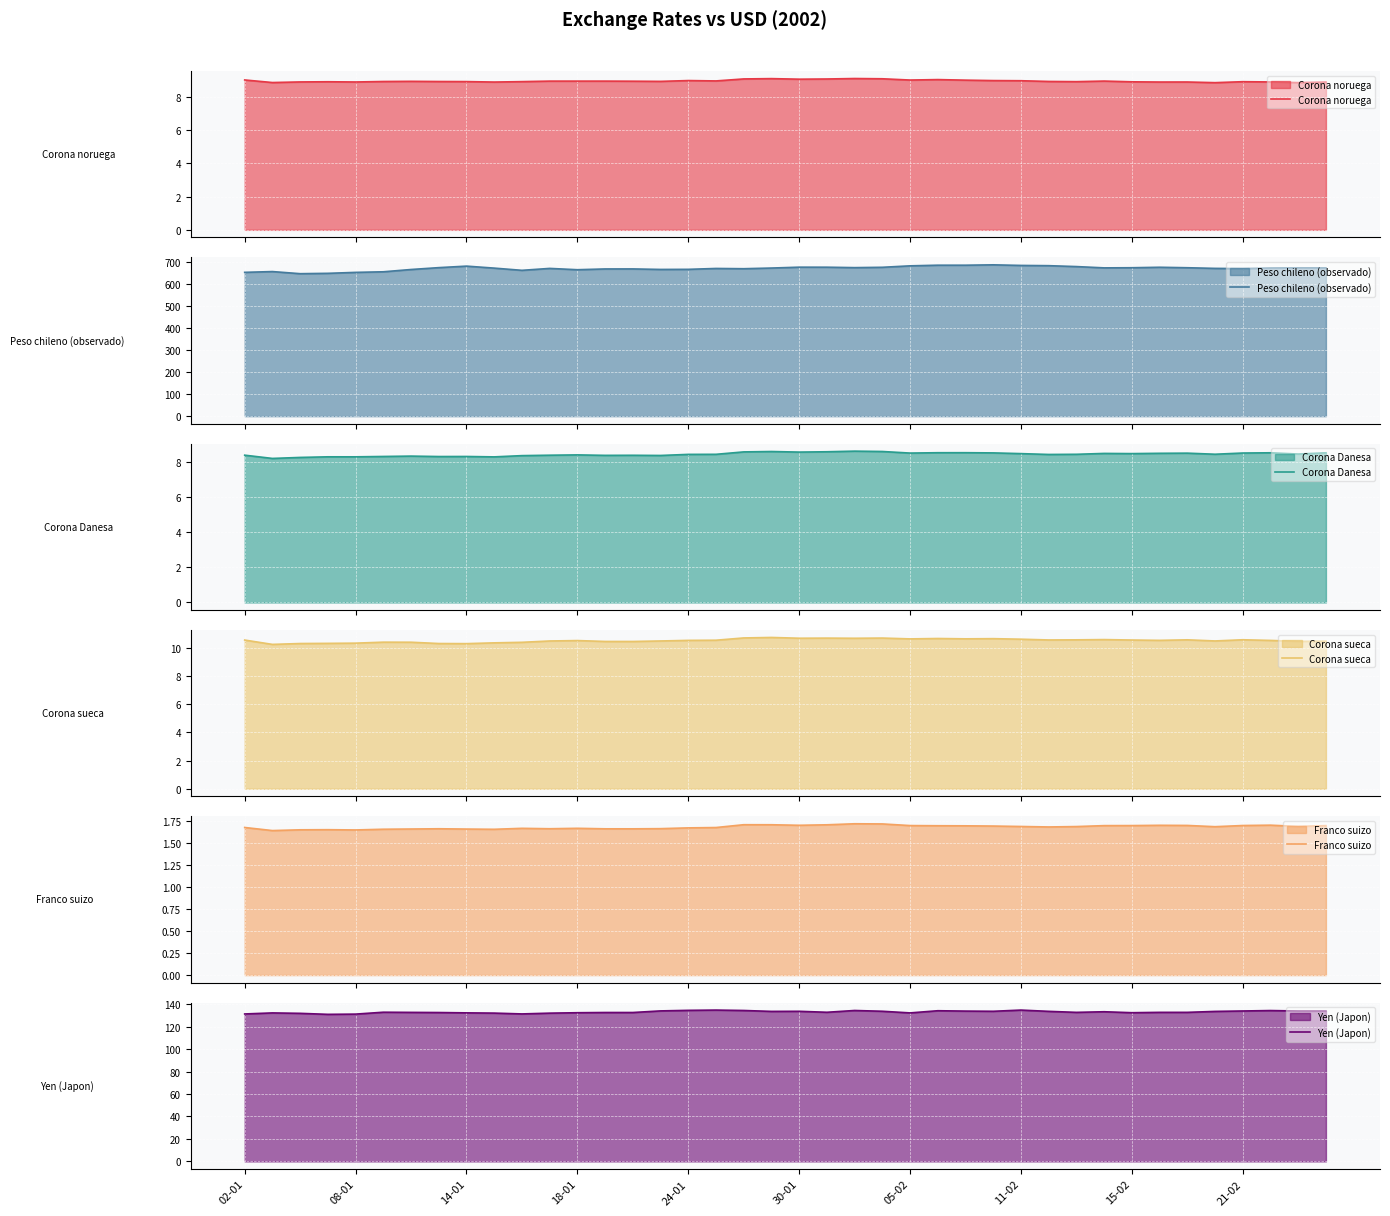

The Franco suizo series shows 1.7 at 15. True or false?

True